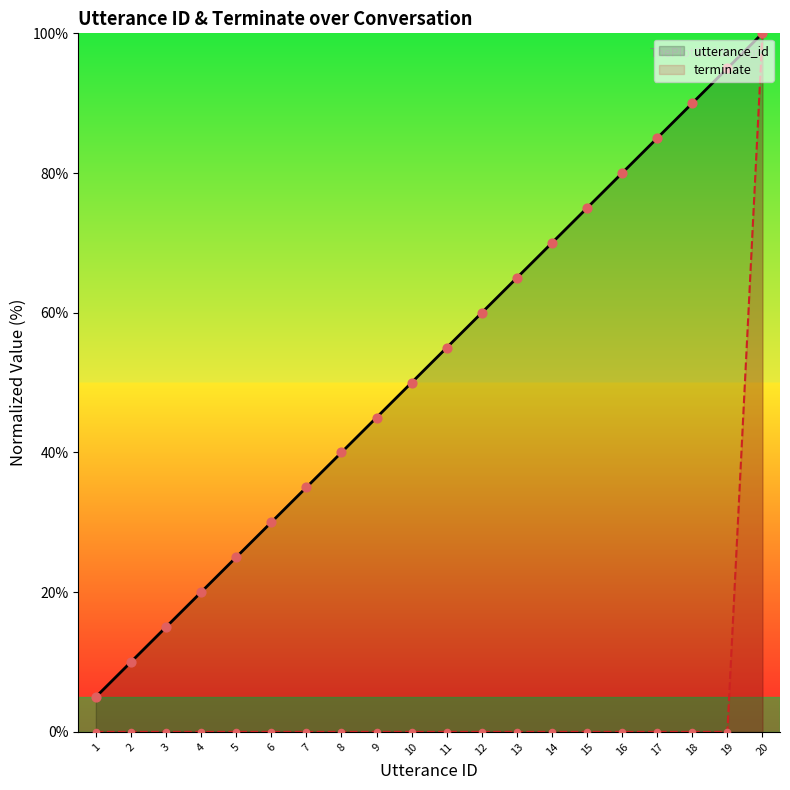

Which series has the widest spread of Y values?

terminate